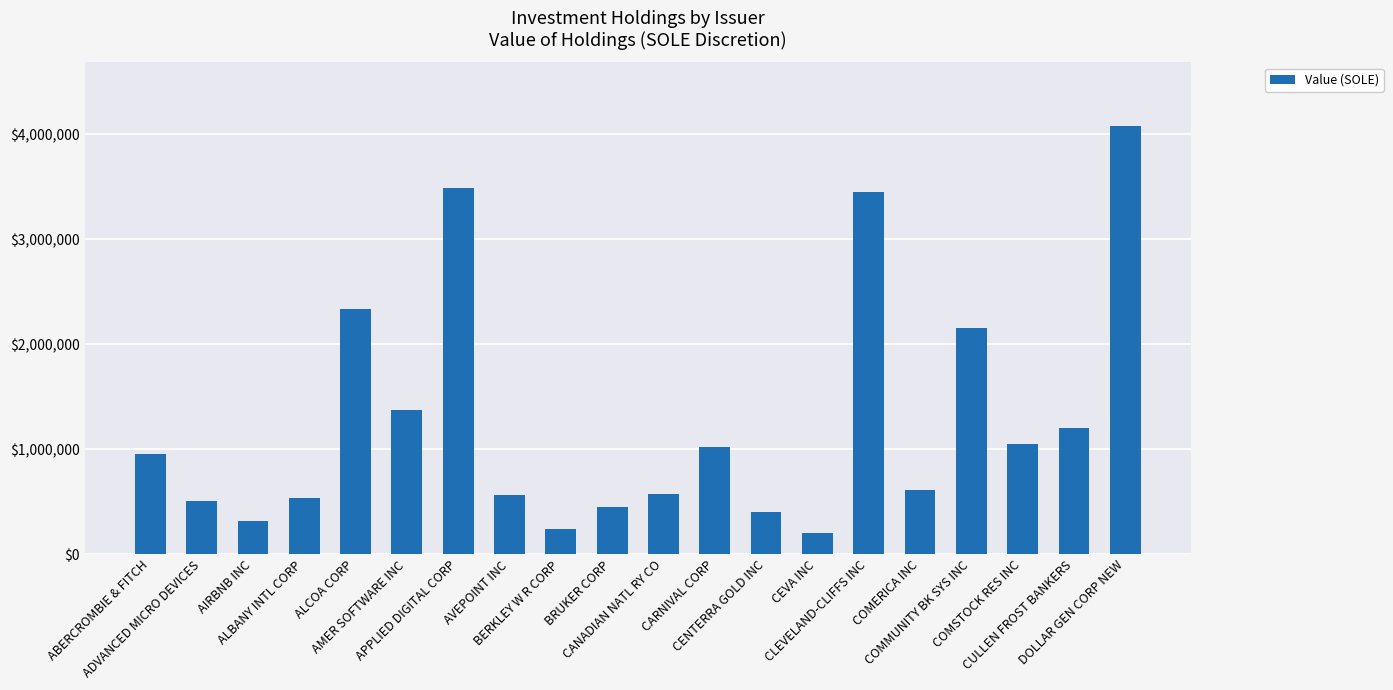

What is the value of the 18th bar from the left?

1049902